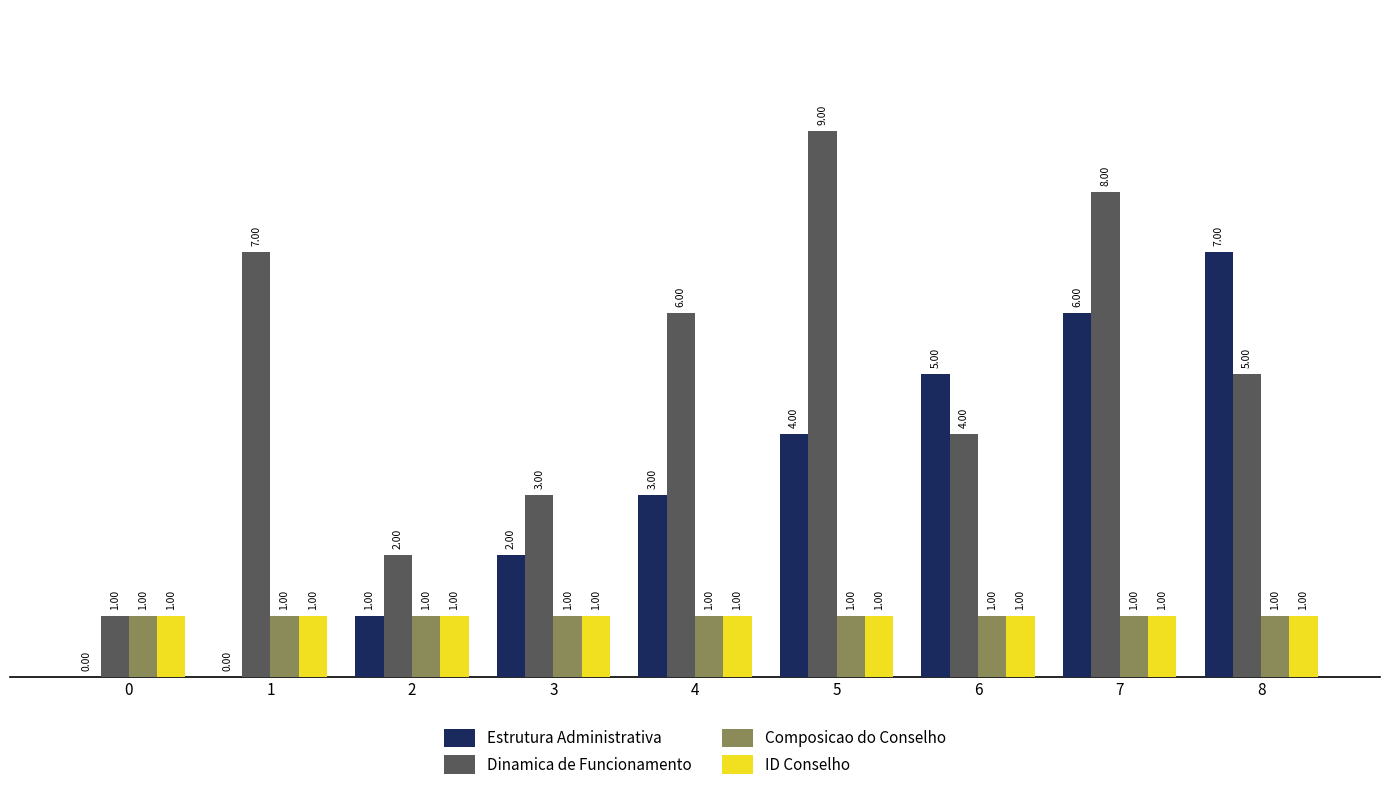

At which category is the sum across all series the highest?

7